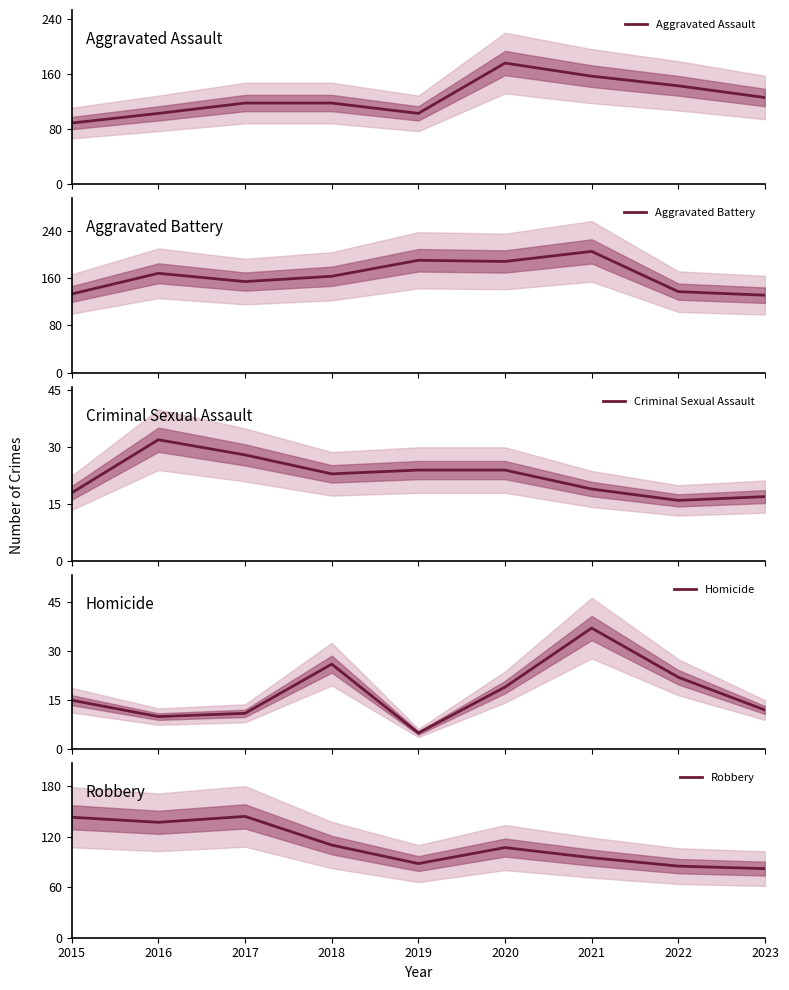

The value of Aggravated Battery at 2016 is 285. True or false?

False